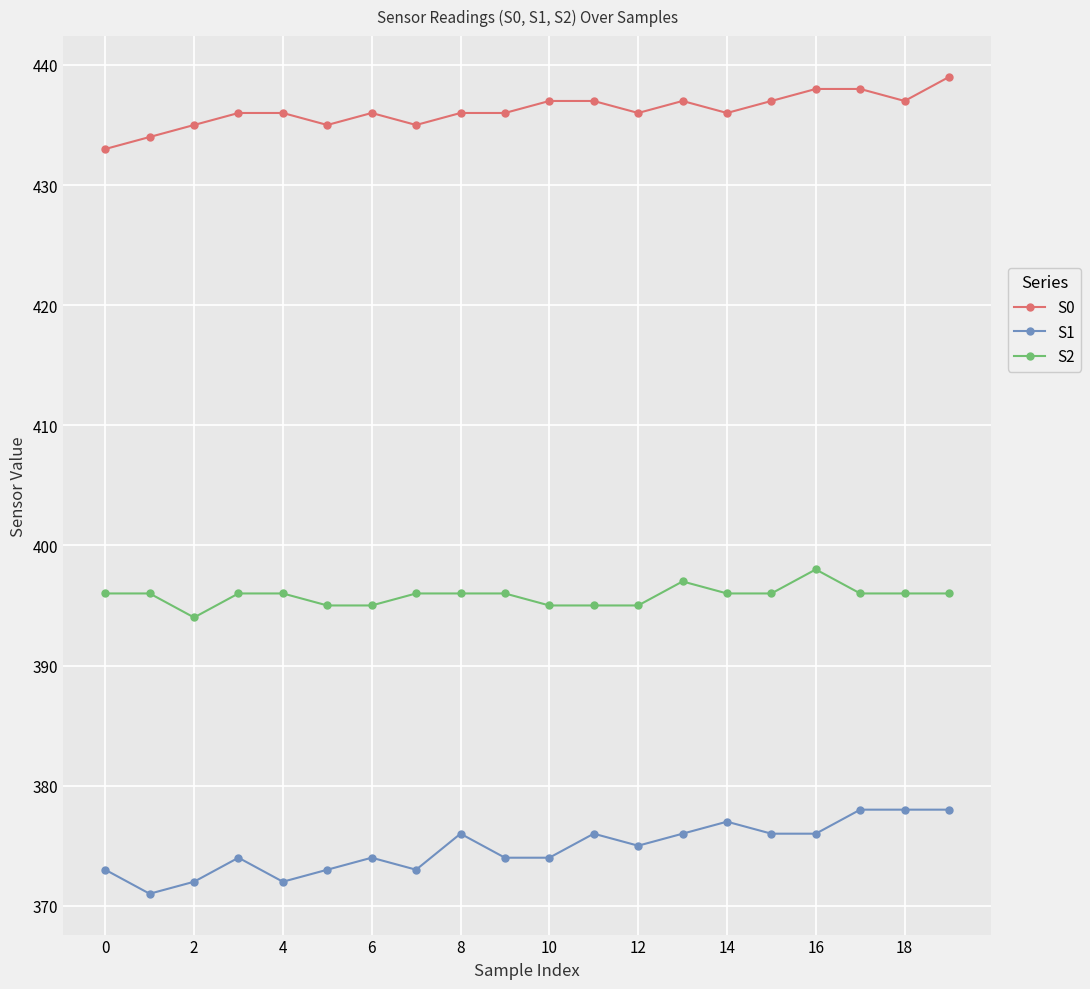

Does the chart have visible grid lines?

Yes